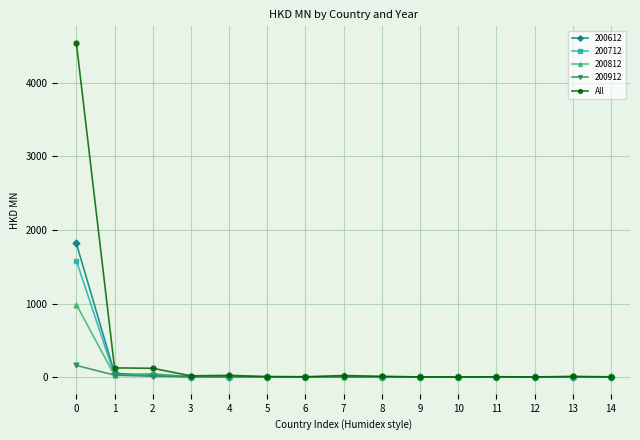

What is the smallest value displayed?

0.1